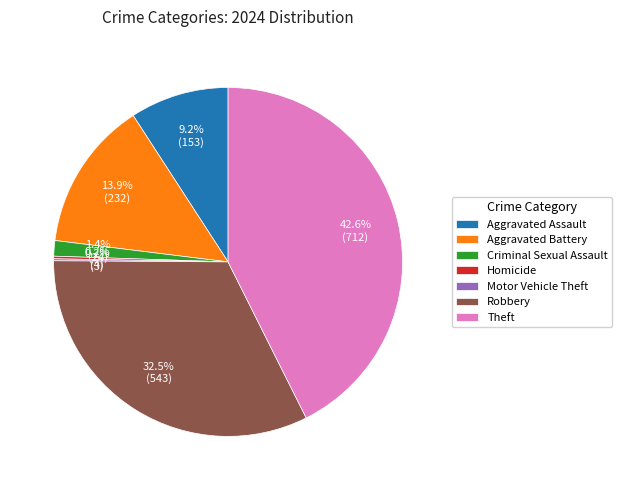

Do Aggravated Assault and Theft together represent more than half of the pie?

Yes